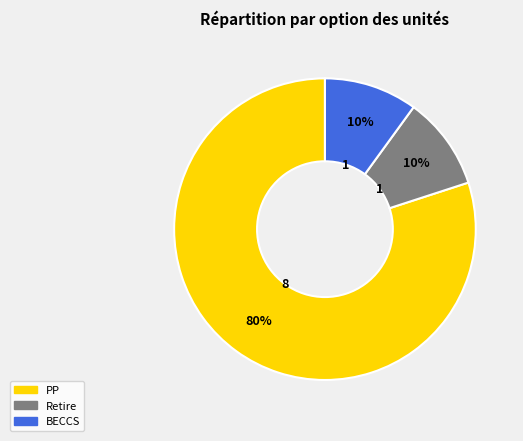

How many segments does this pie chart have?

3